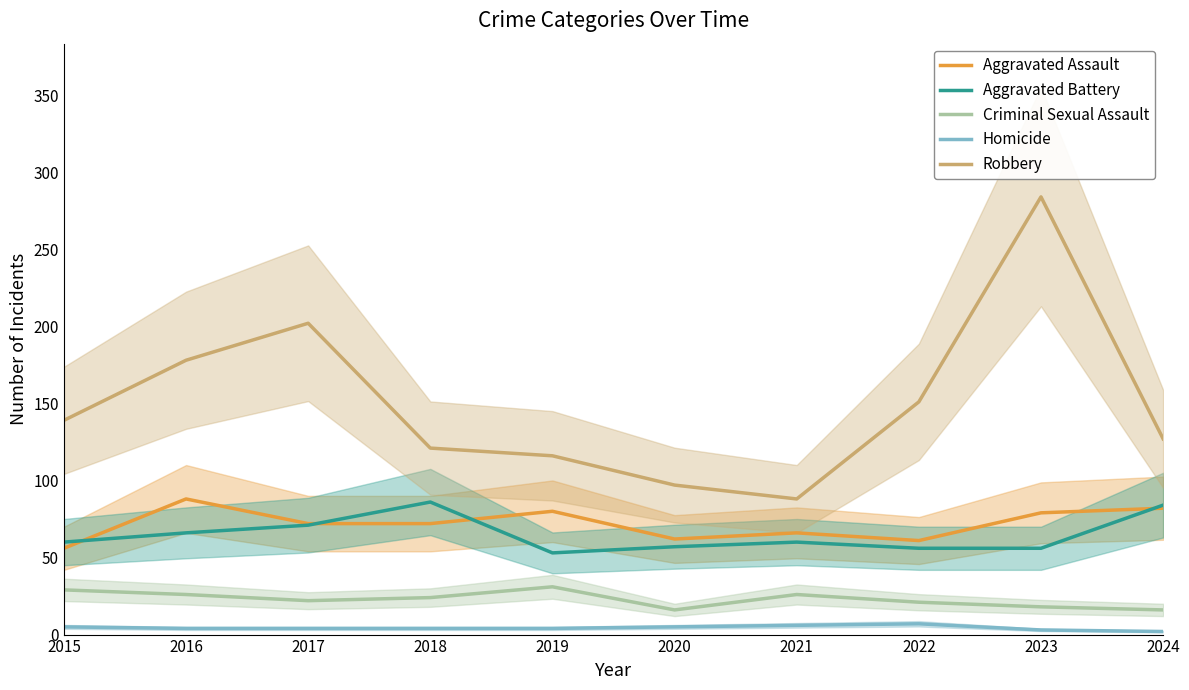

What is the smallest value displayed?

2